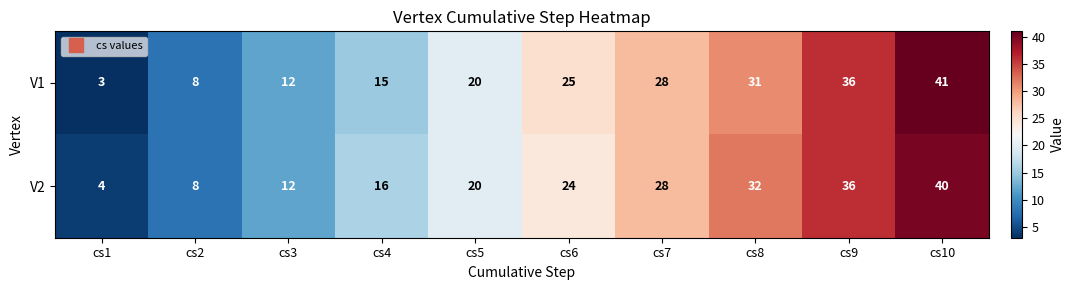

List the labels in order of V1 value, smallest first.

cs1, cs2, cs3, cs4, cs5, cs6, cs7, cs8, cs9, cs10